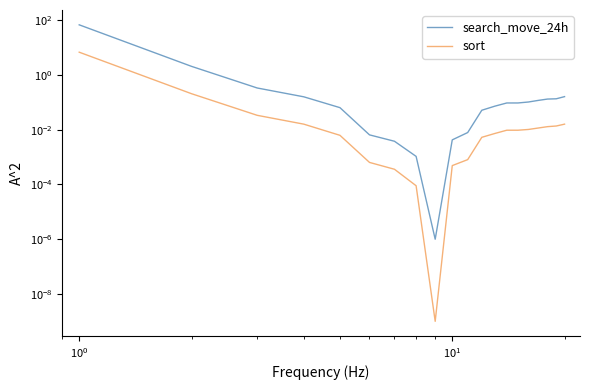

The value of sort at $\mathdefault{10^{1}}$ is 0.0. True or false?

True